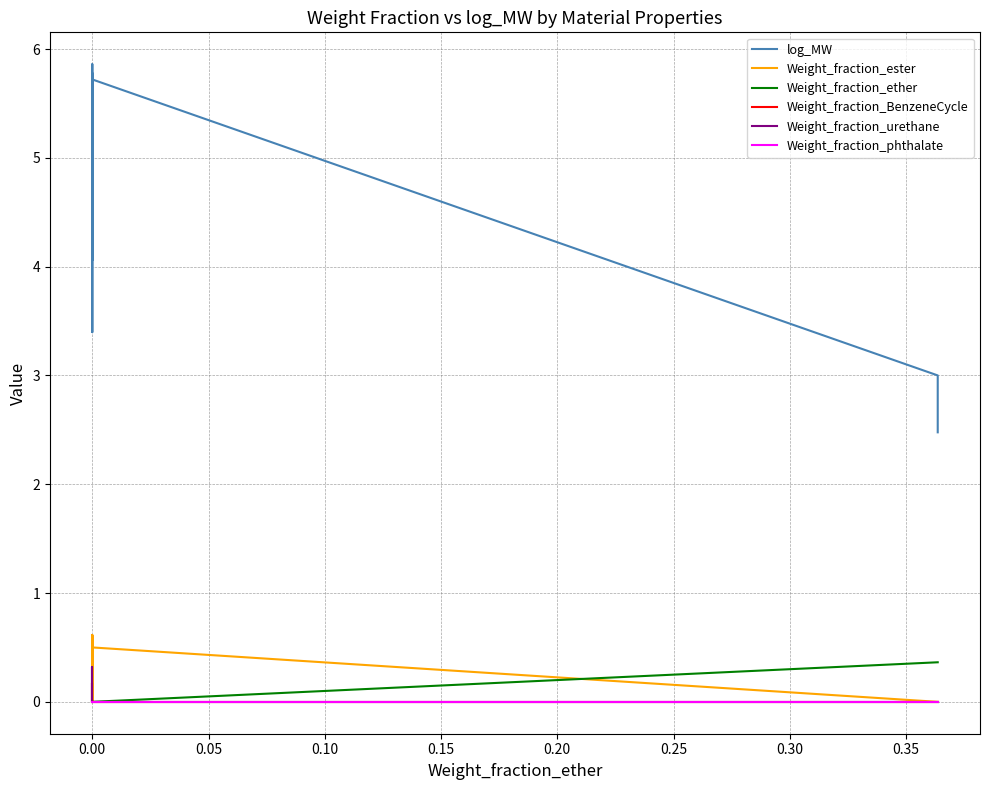

How many values in the log_MW series exceed 5?

24